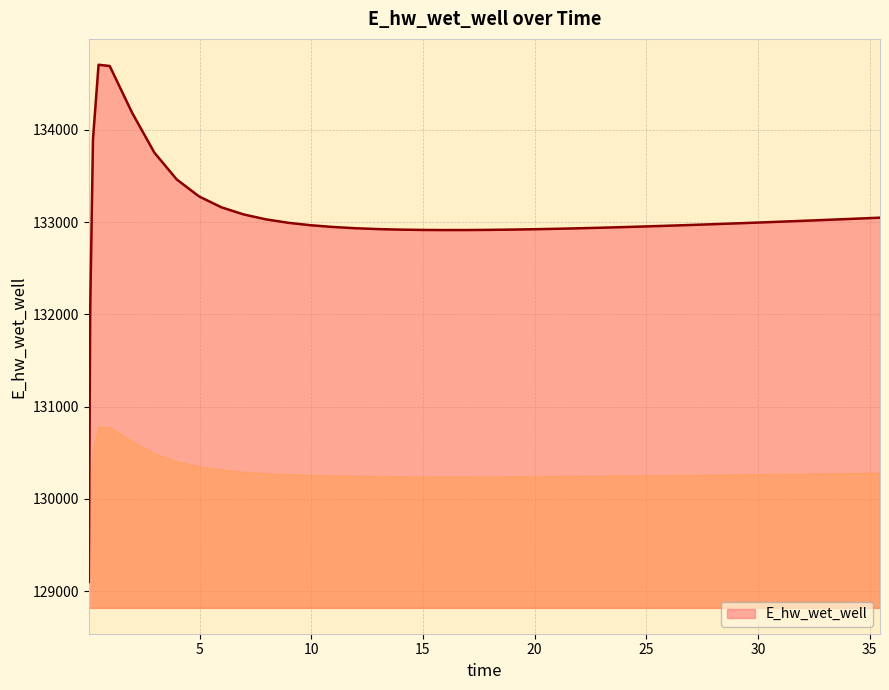

What is the difference between the maximum and minimum values?

5607.3